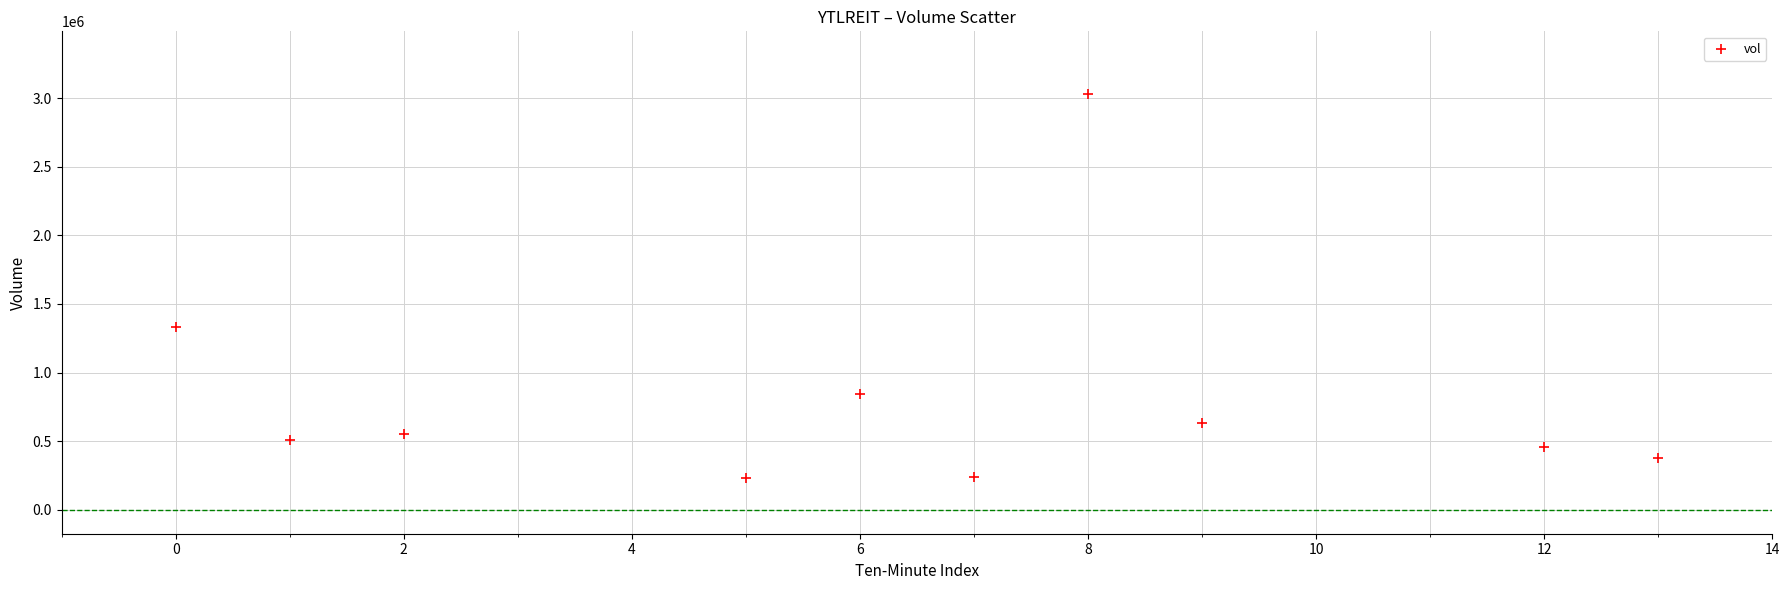

What is the range of Y values (max minus min)?

2803200